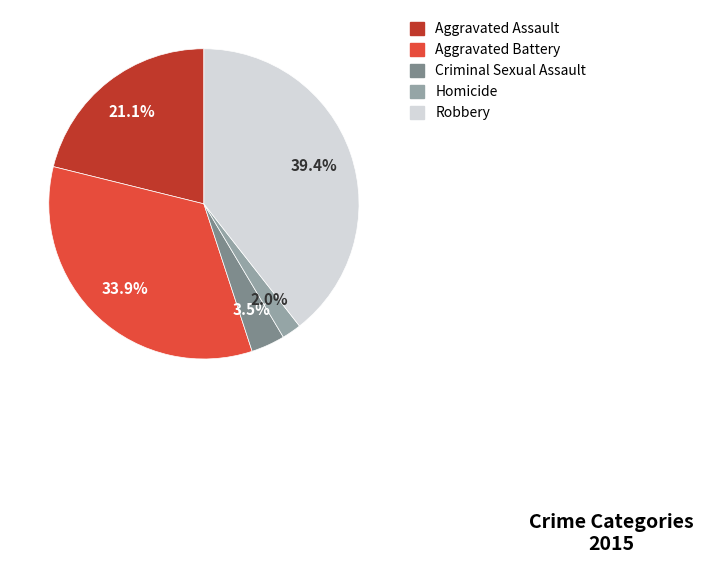

To the nearest percent, what is the combined percentage of Aggravated Assault and Criminal Sexual Assault?

25%